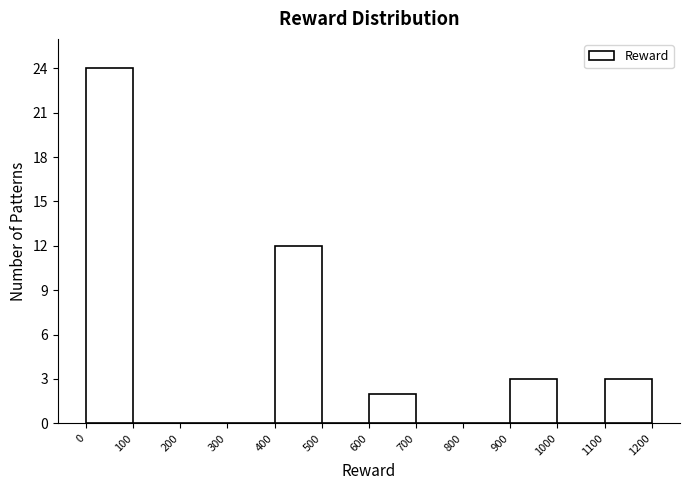

How tall is the bar that spans 600 to 700 on the x-axis? The values are not printed on the chart, so give them approximately, as read against the axis.

2